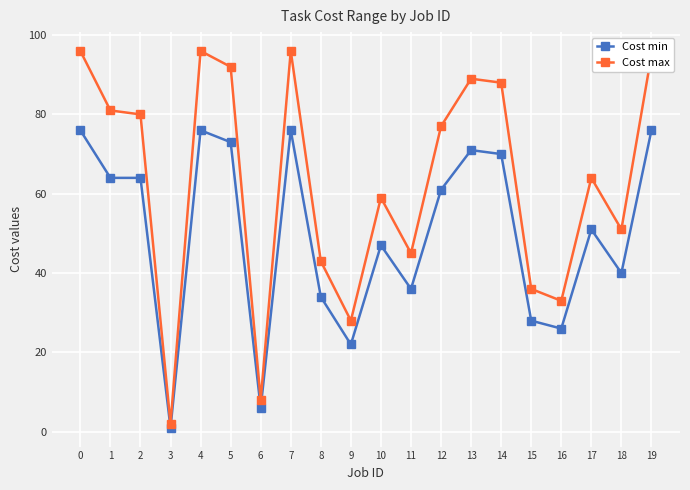

What is the difference between the maximum and minimum values in the Cost min series?

75